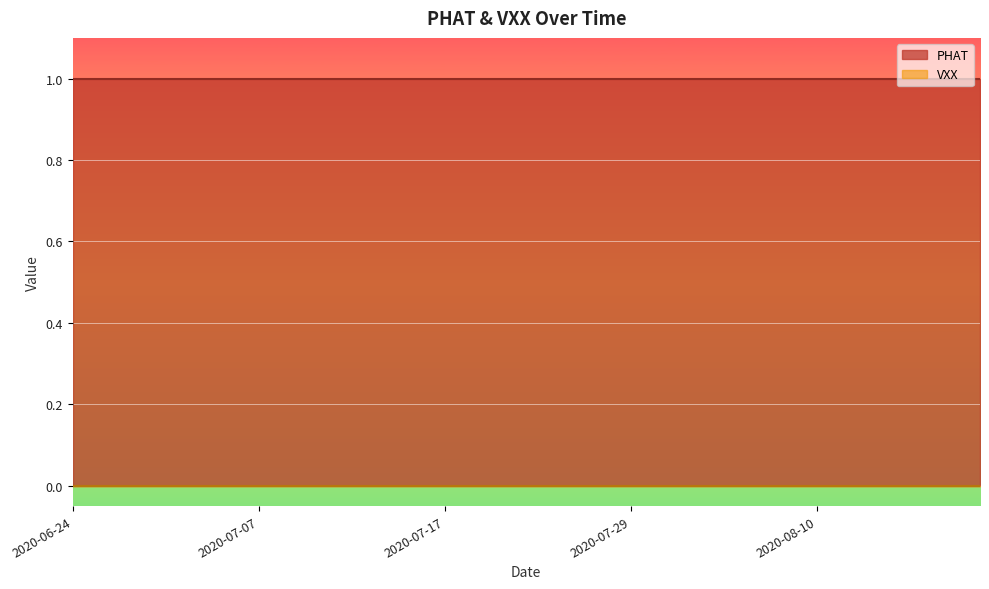

True or false: PHAT and VXX cross at least once.

False